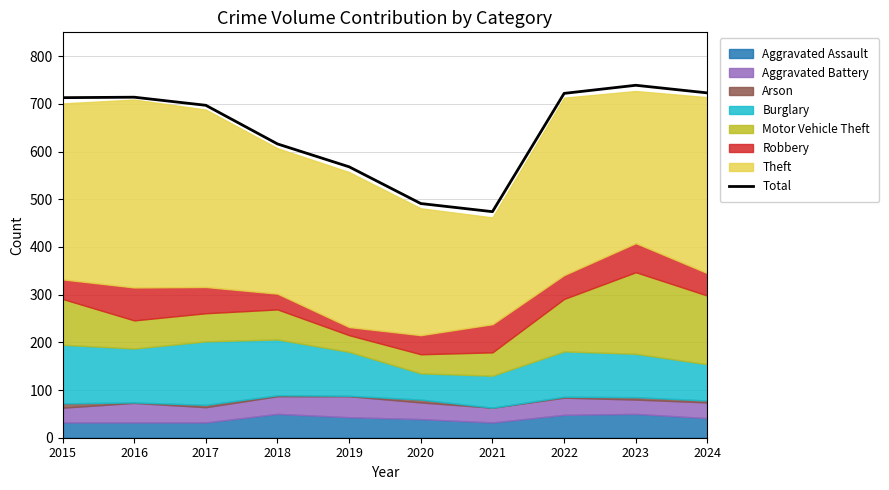

Read the value at 2024, to the nearest 50.

700